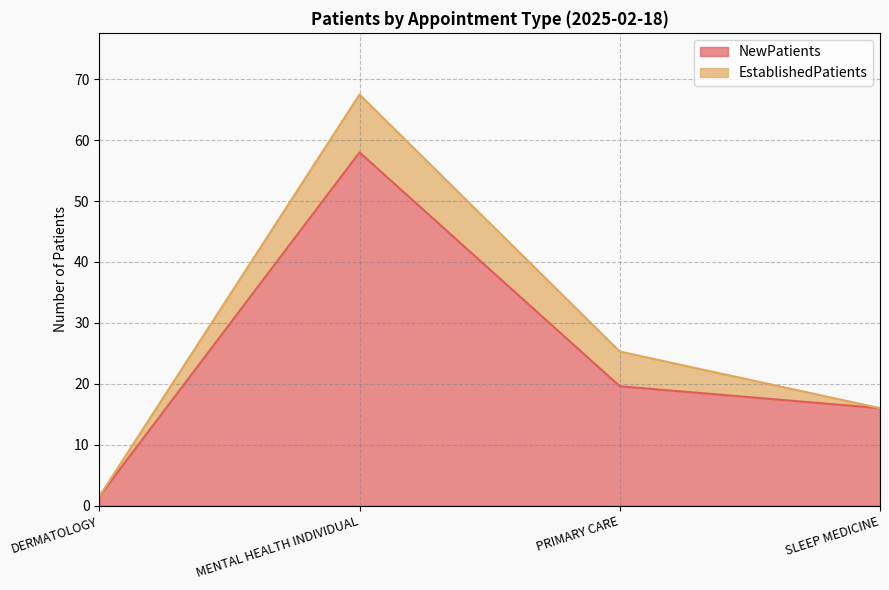

How many lines are shown in the chart?

2